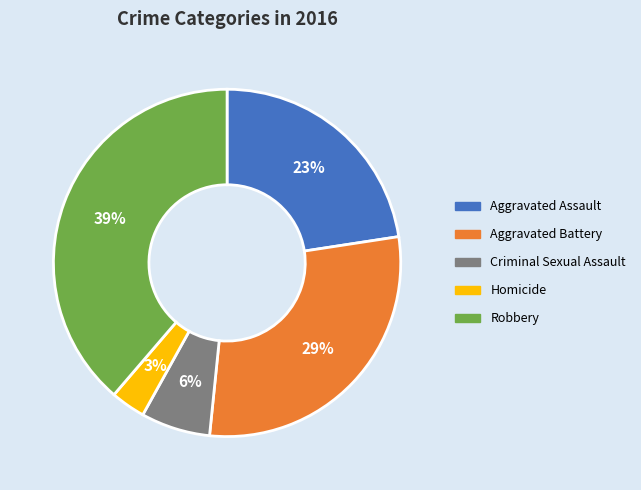

Rank the categories by value from lowest to highest.

Homicide, Criminal Sexual Assault, Aggravated Assault, Aggravated Battery, Robbery